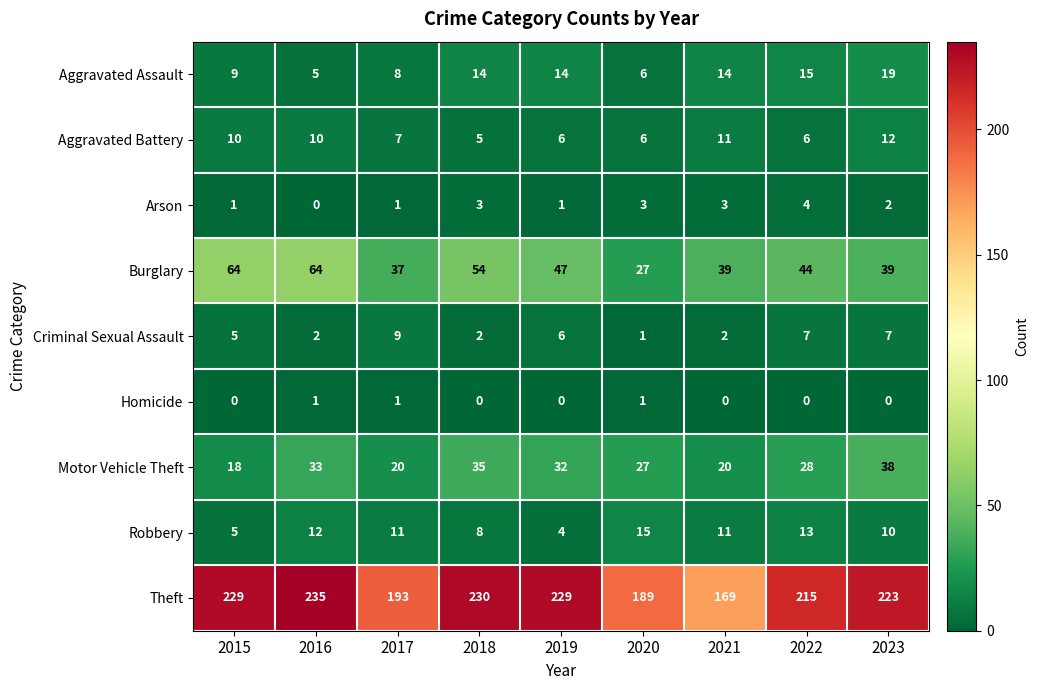

List the series in order of their peak value, lowest first.

Homicide, Arson, Criminal Sexual Assault, Aggravated Battery, Robbery, Aggravated Assault, Motor Vehicle Theft, Burglary, Theft